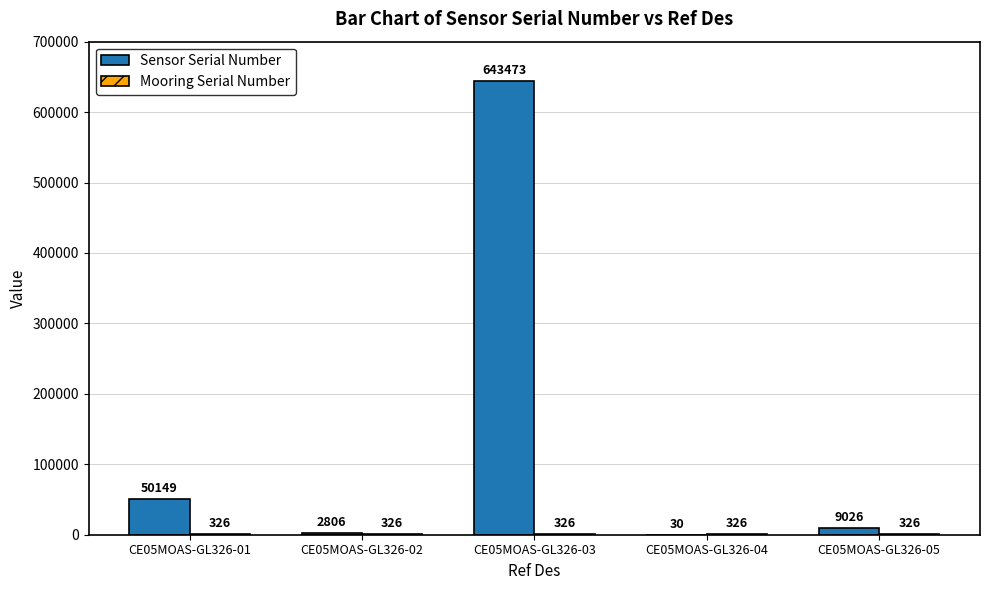

Which series changed the most between CE05MOAS-GL326-02 and CE05MOAS-GL326-05?

Sensor Serial Number